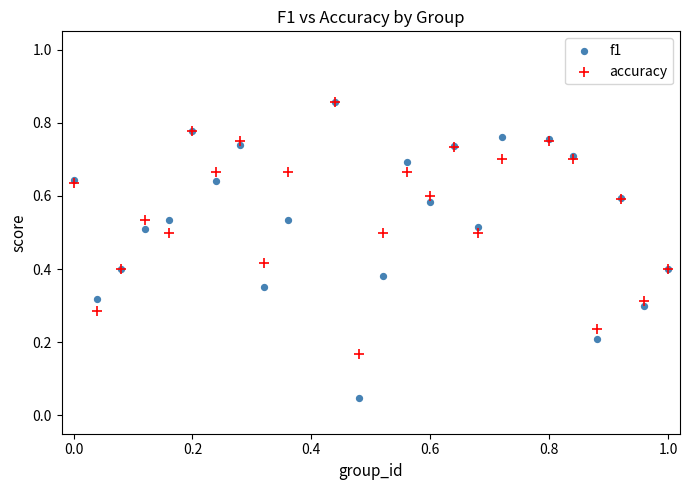

Which series has the largest Y range (max minus min)?

f1